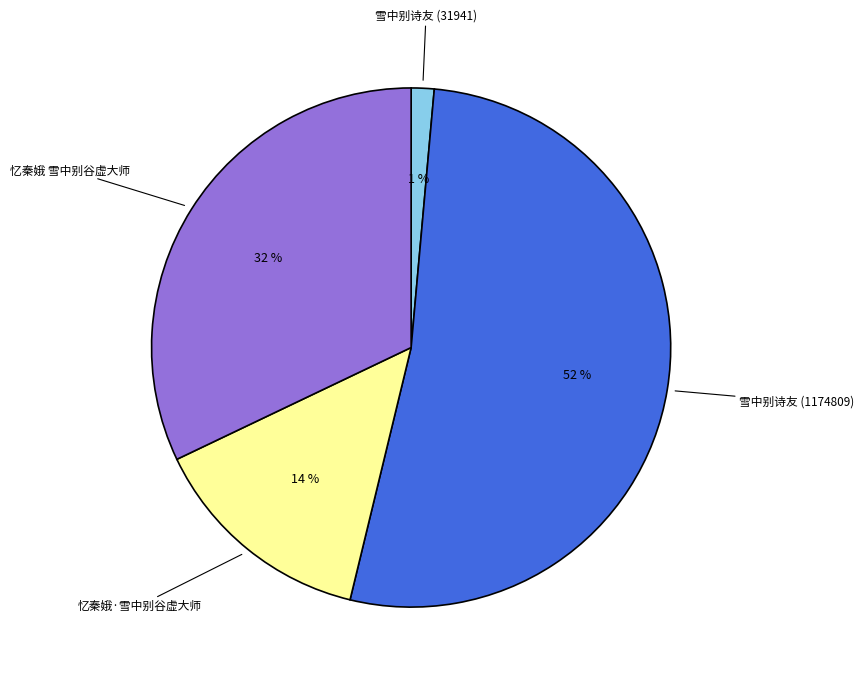

To the nearest percent, what is the average slice percentage?

25%